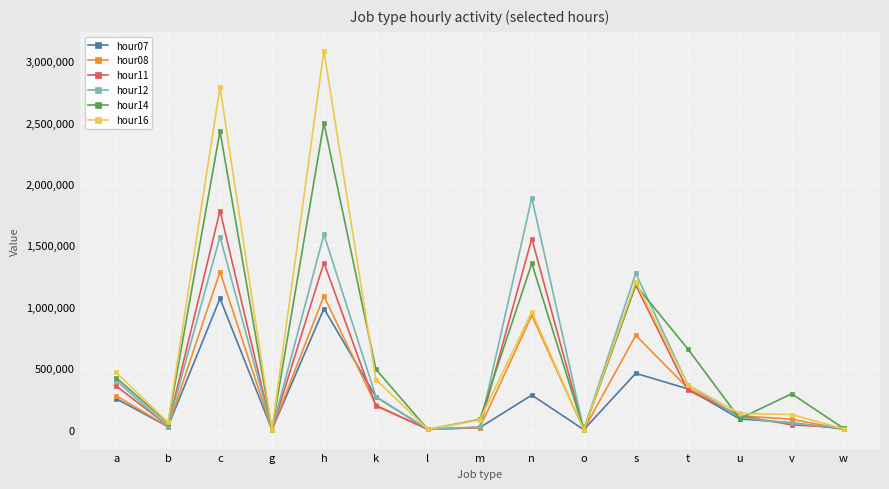

True or false: hour08 has a value of 563521 at t.

False